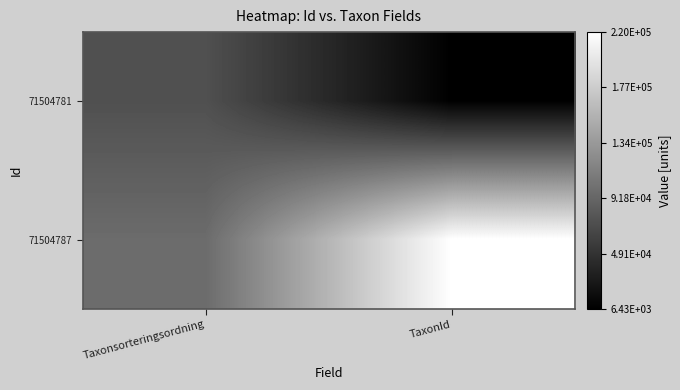

Reading left to right, what are all the values shown in this chart?

71504781: Taxonsorteringsordning=73507	TaxonId=6428
71504787: Taxonsorteringsordning=96660	TaxonId=219880